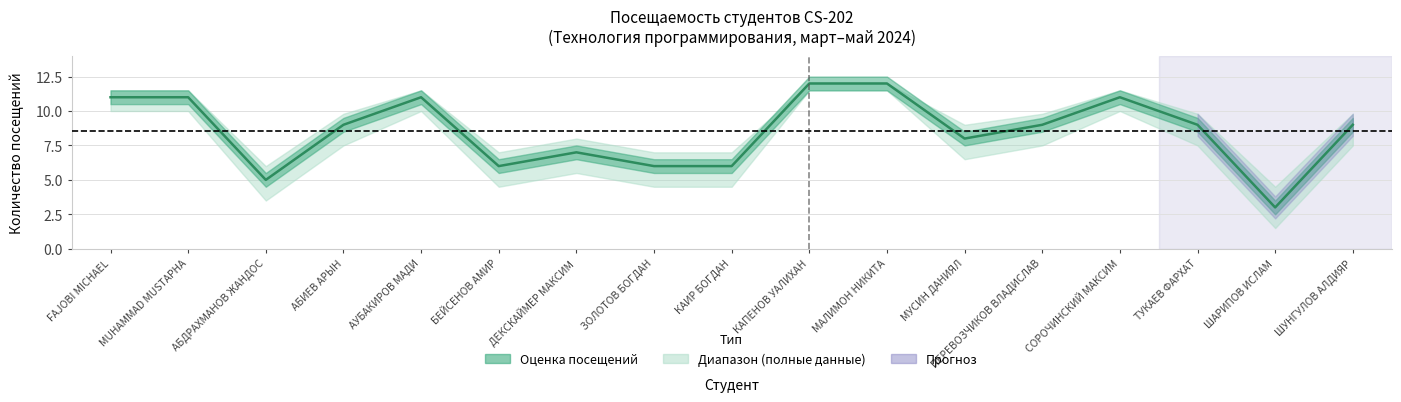

How many data points are above 9?

6